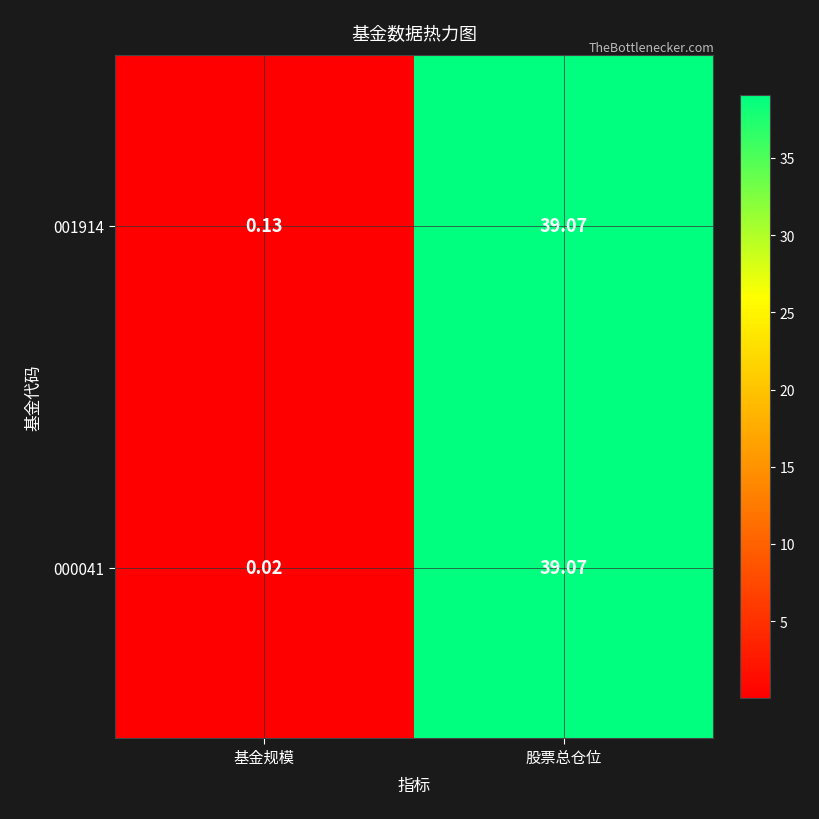

At which category does the chart reach its minimum across all series?

基金规模